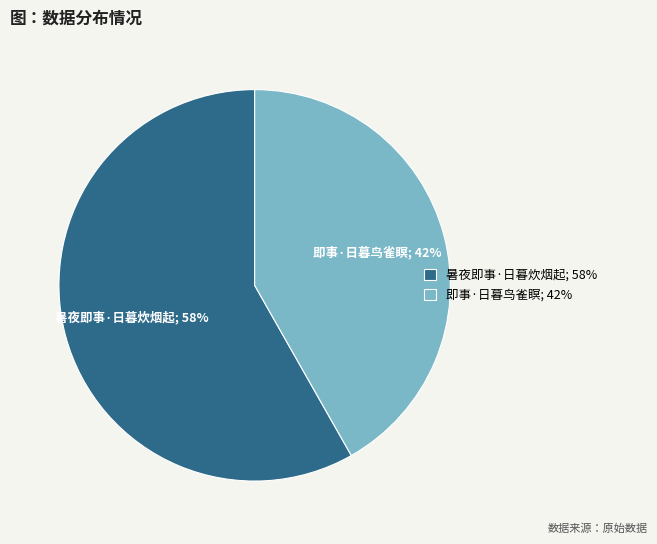

How many slices are in this pie chart?

2